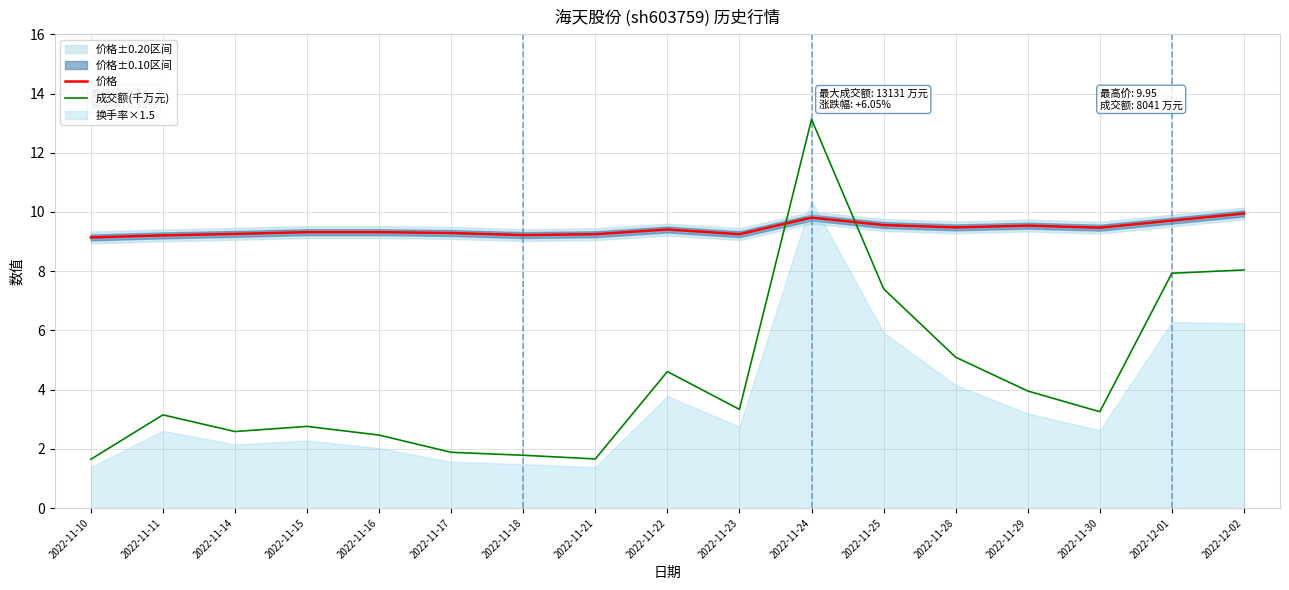

Where does the 成交额(千万元) series first go above 3?

2022-11-11